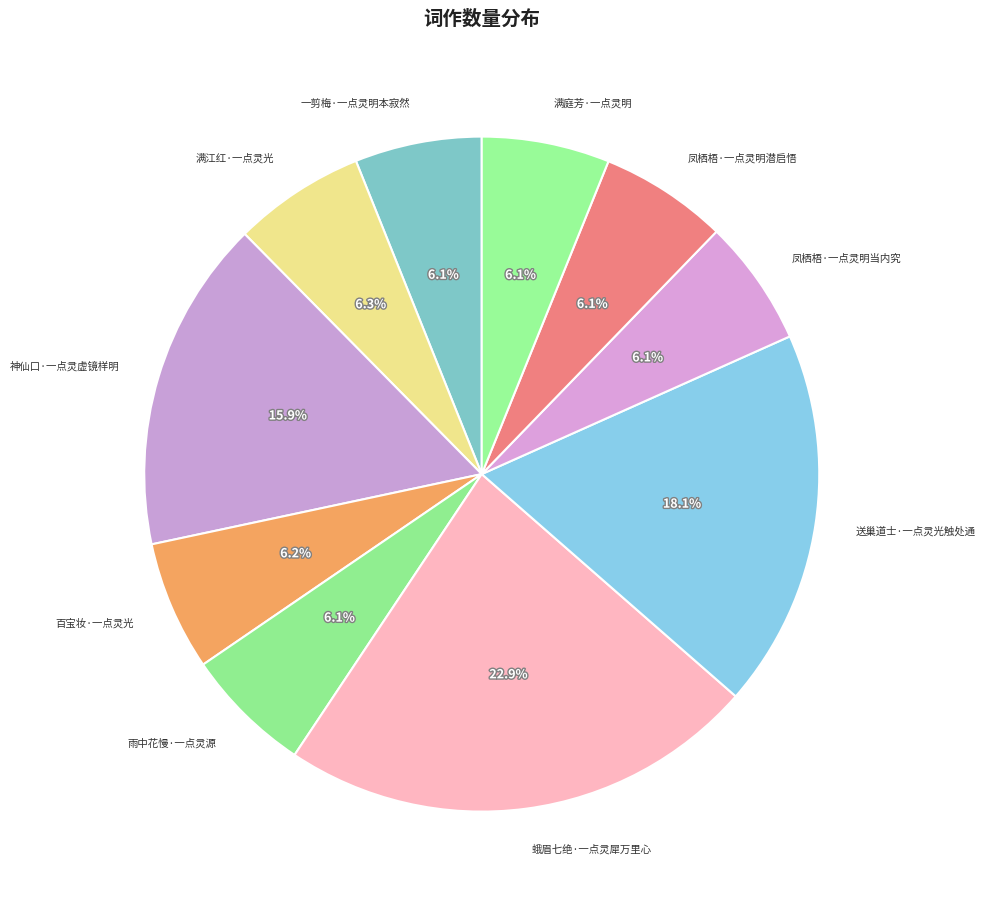

Which slice is the largest?

蛾眉七绝·一点灵犀万里心